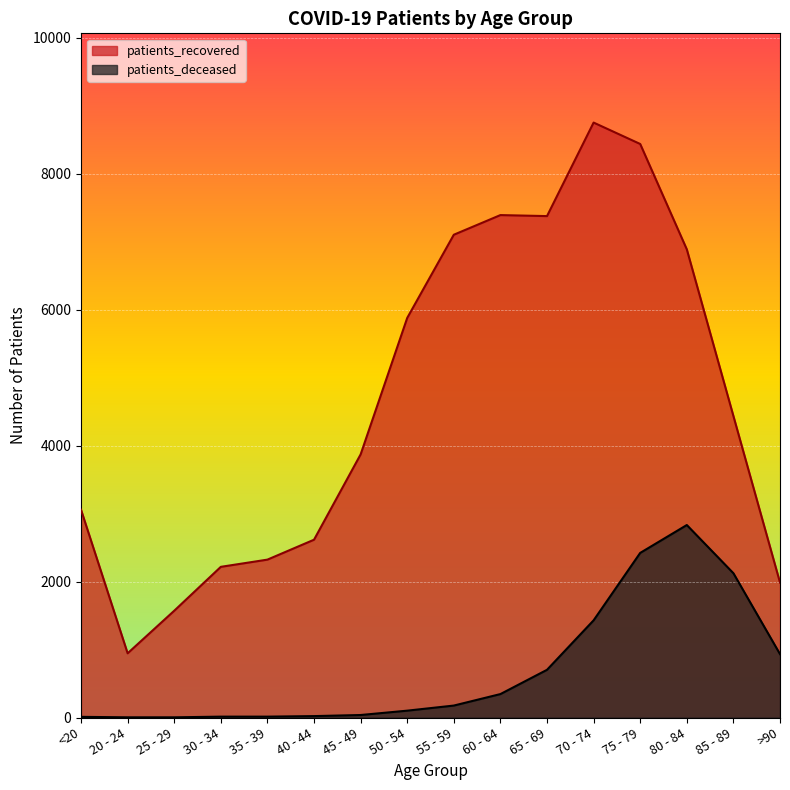

True or false: patients_recovered and patients_deceased cross at least once.

False